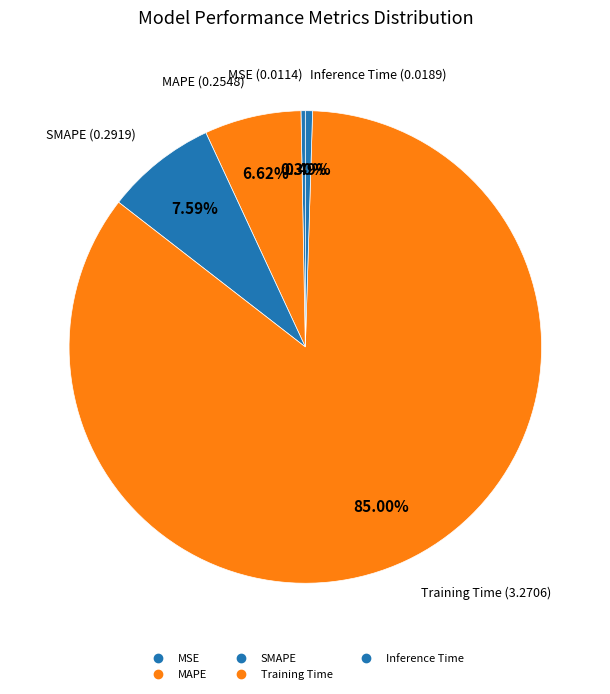

Is there any slice that represents more than half of the pie?

Yes